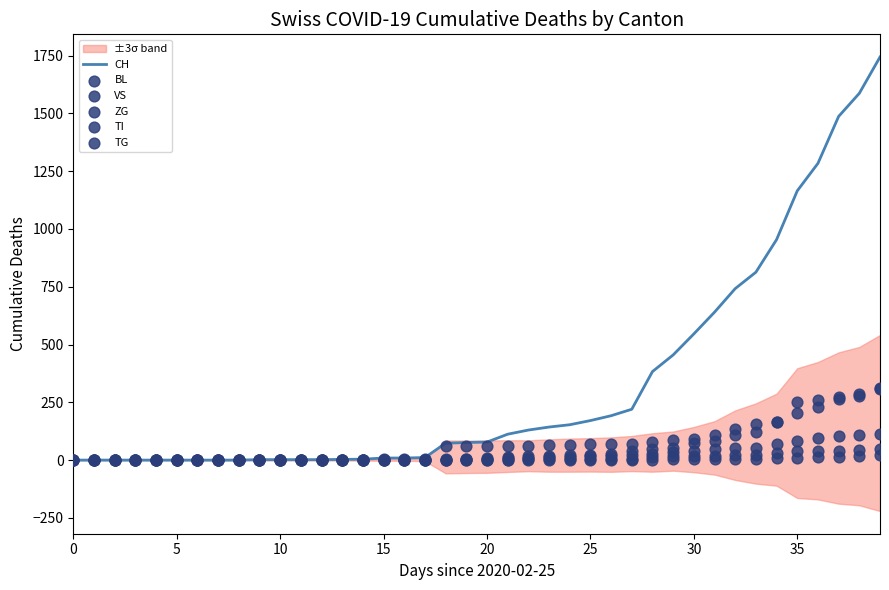

Which series reaches the minimum Y coordinate?

CH